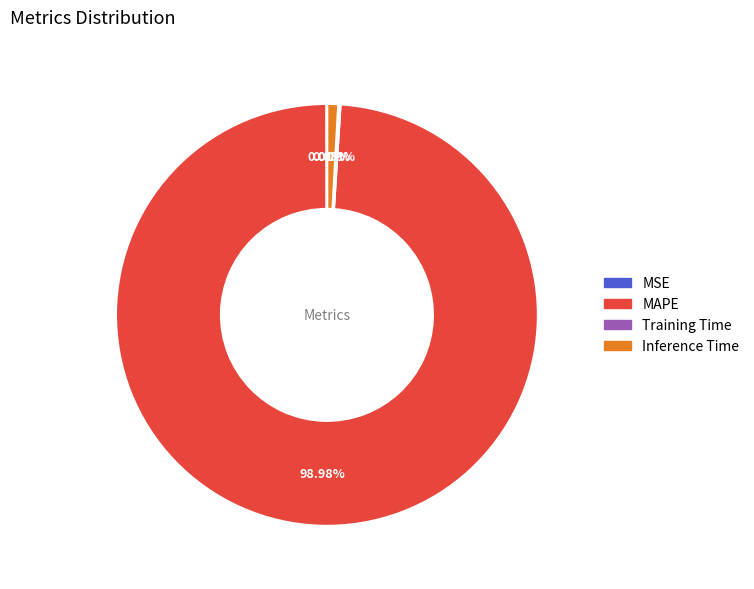

Is there a majority slice in this chart?

Yes